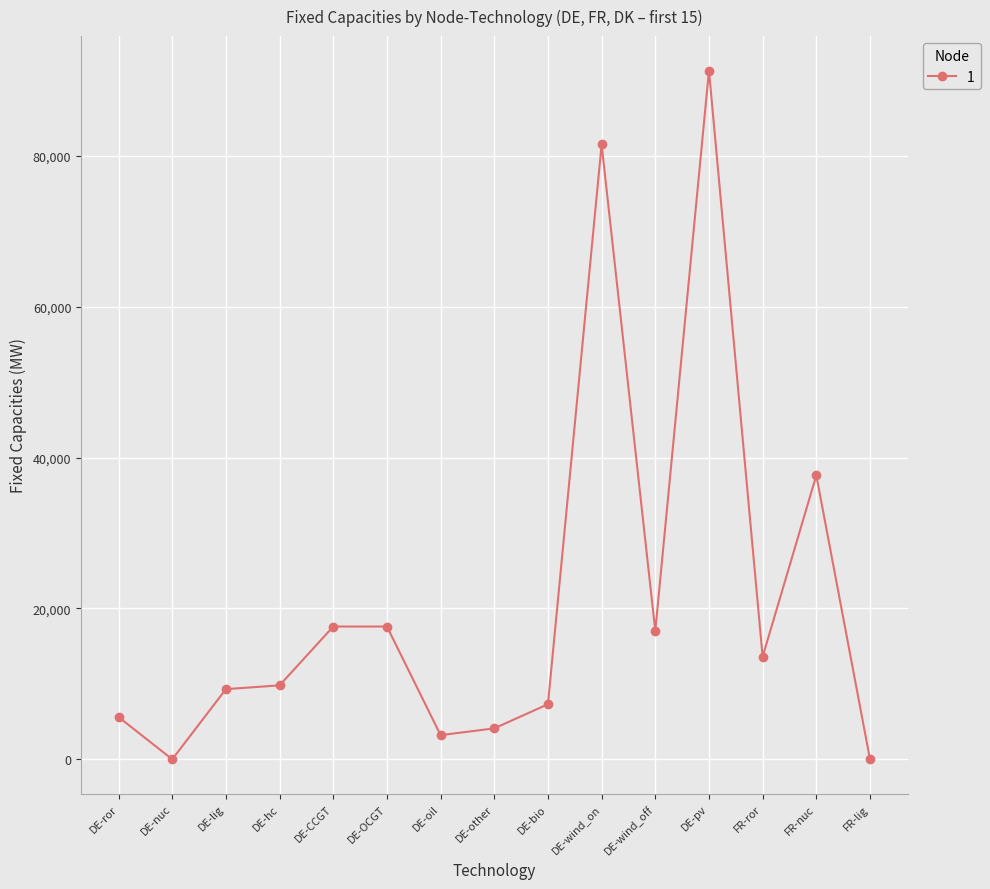

What is the sum of all values?

315540